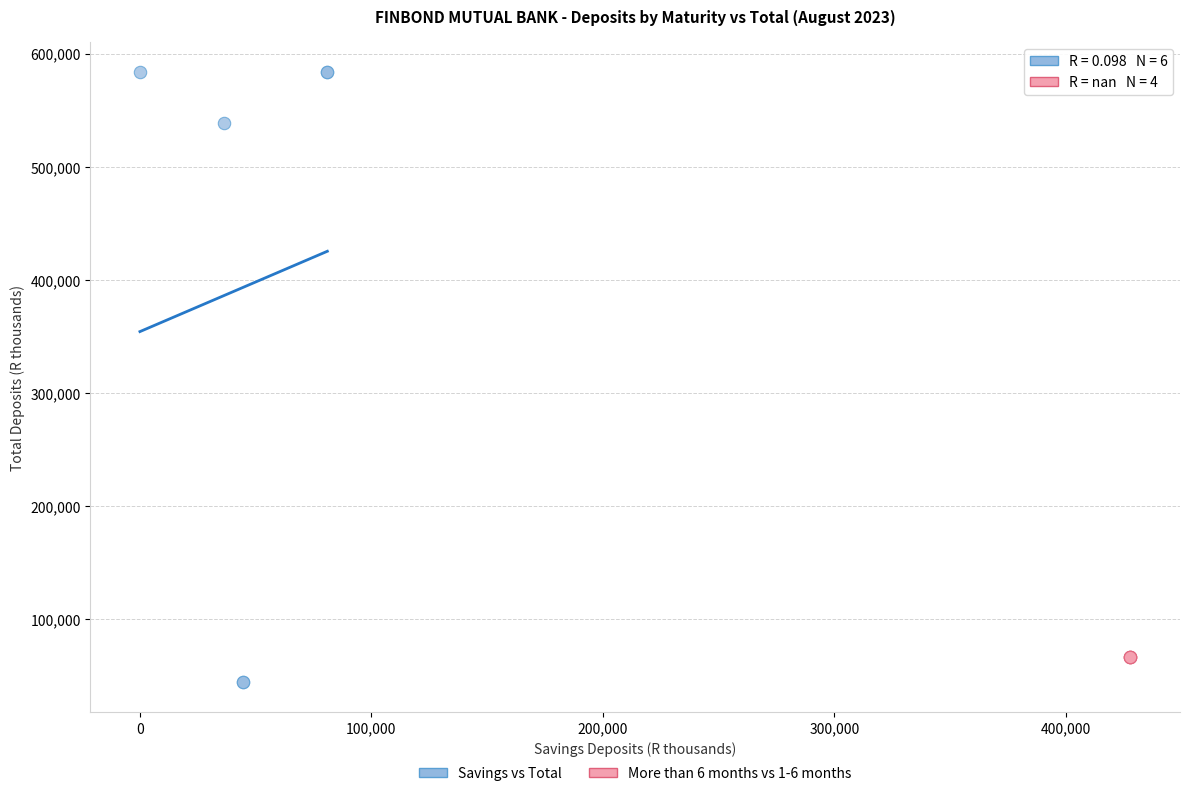

Which series contains the highest Y value?

Savings vs Total